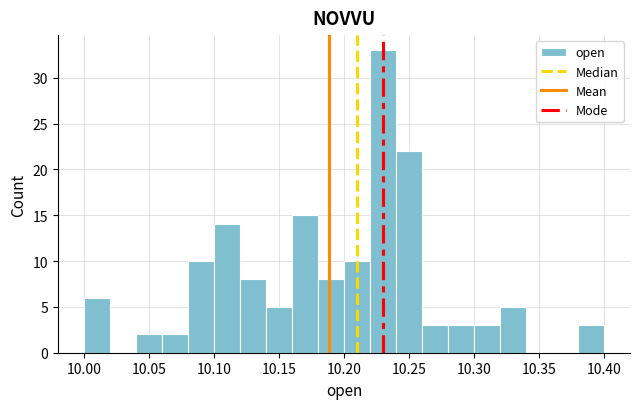

Read against the x-axis, roughly where is the centre of the tallest bar?

10.230